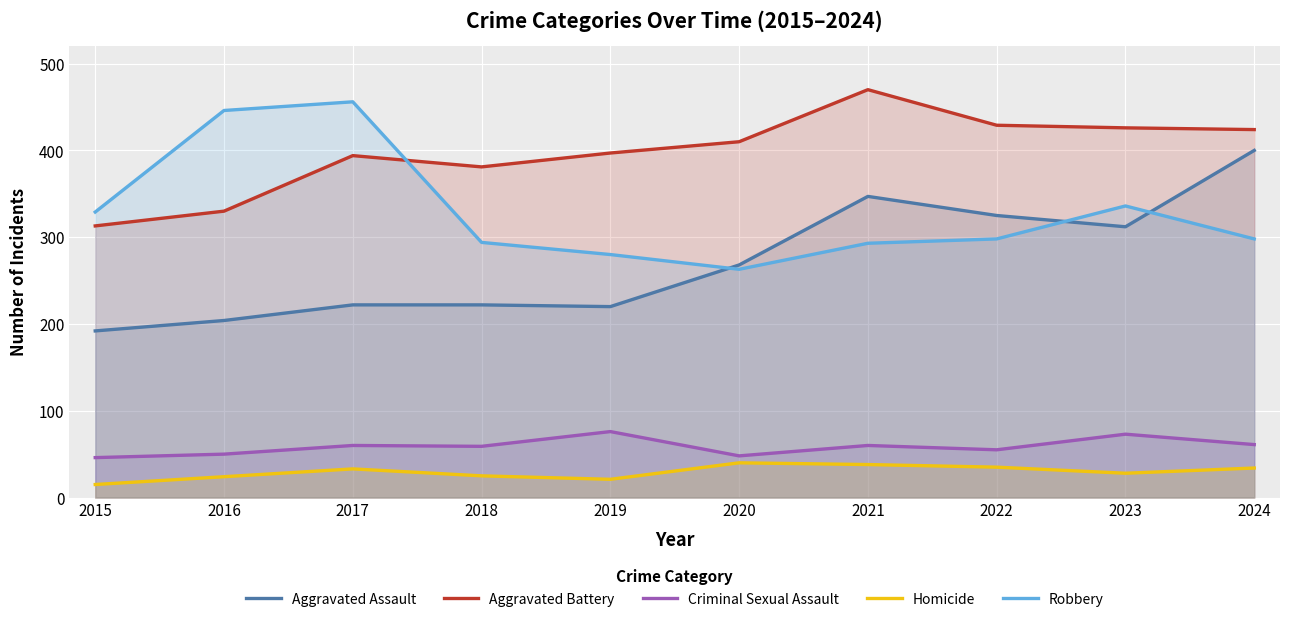

True or false: Criminal Sexual Assault and Aggravated Battery intersect in this chart.

False